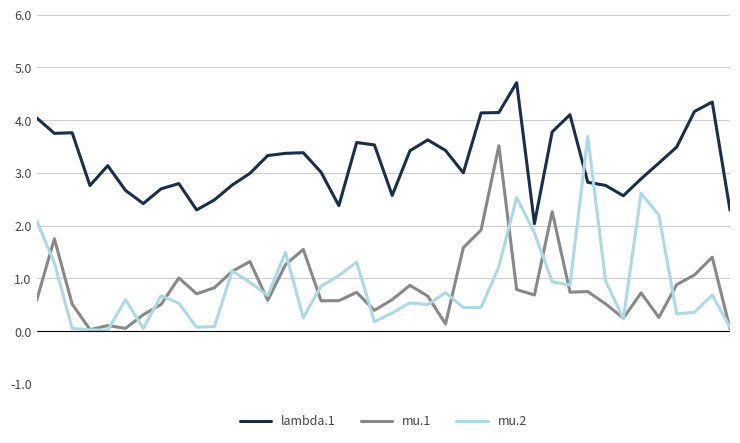

How many lines are shown in the chart?

3